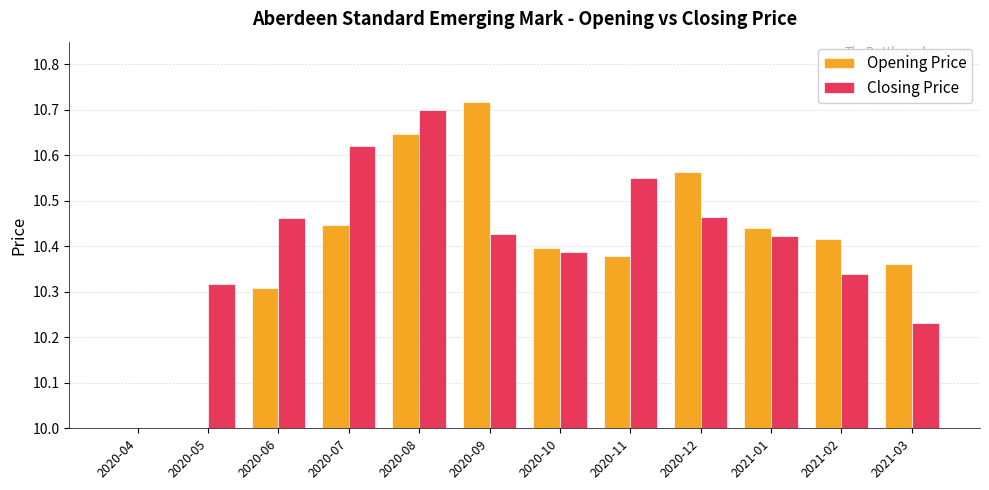

Which series has the widest spread of values?

Closing Price